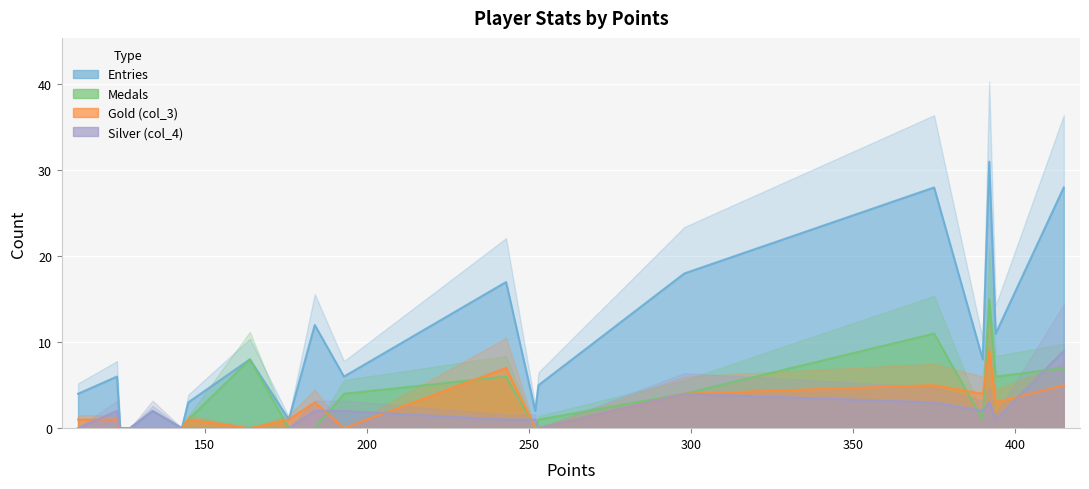

The Entries series shows 3 at Tom$. True or false?

False